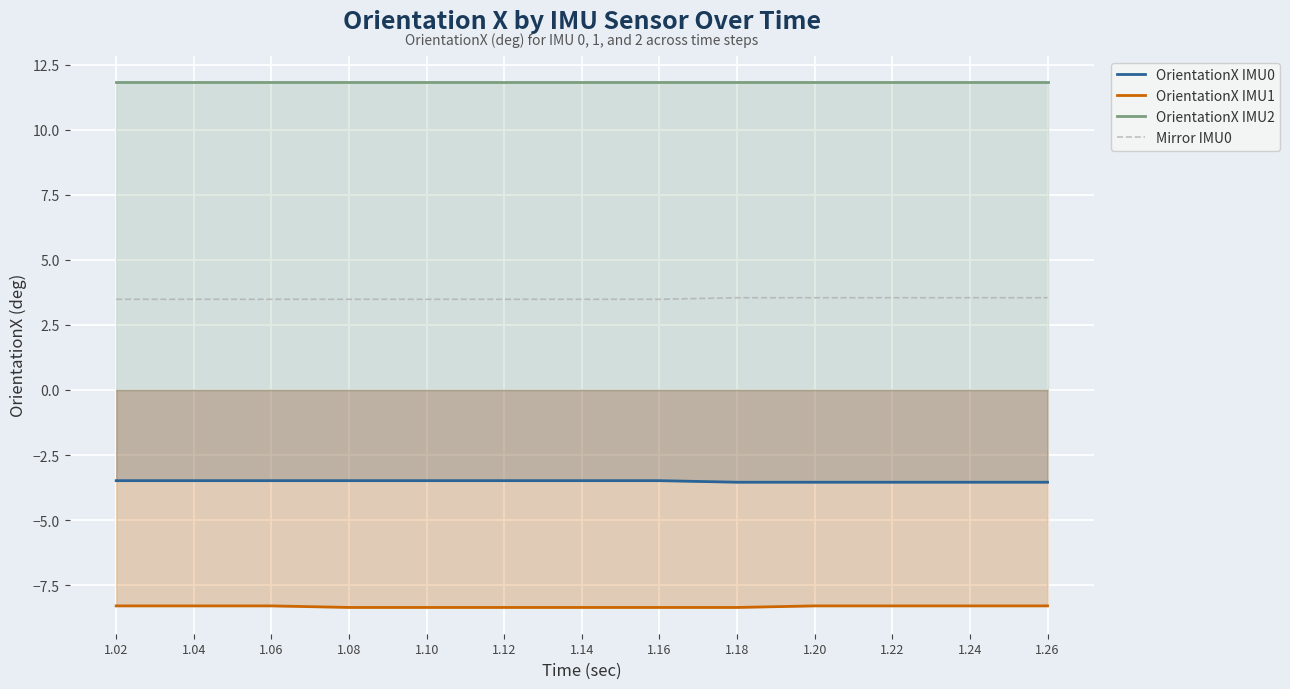

What is the difference between the maximum and second lowest values in the OrientationX IMU0 series?

0.1